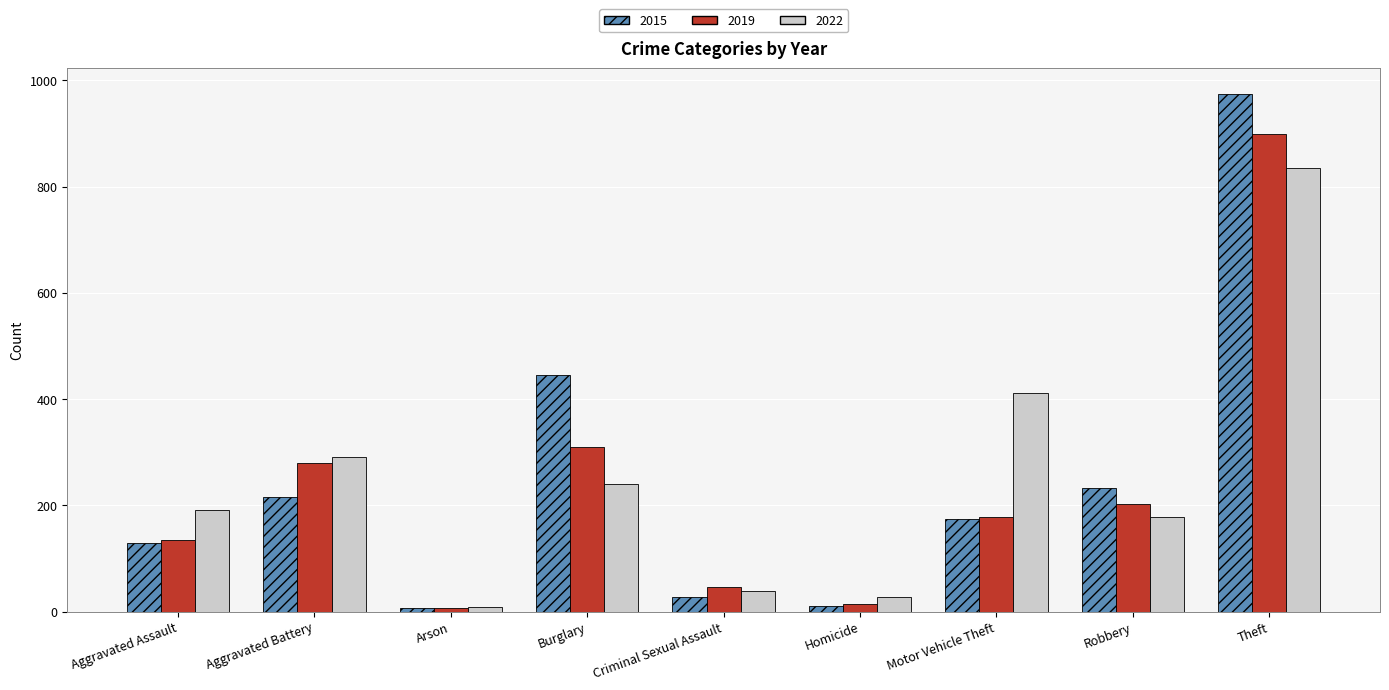

How many categories are shown in the chart?

9